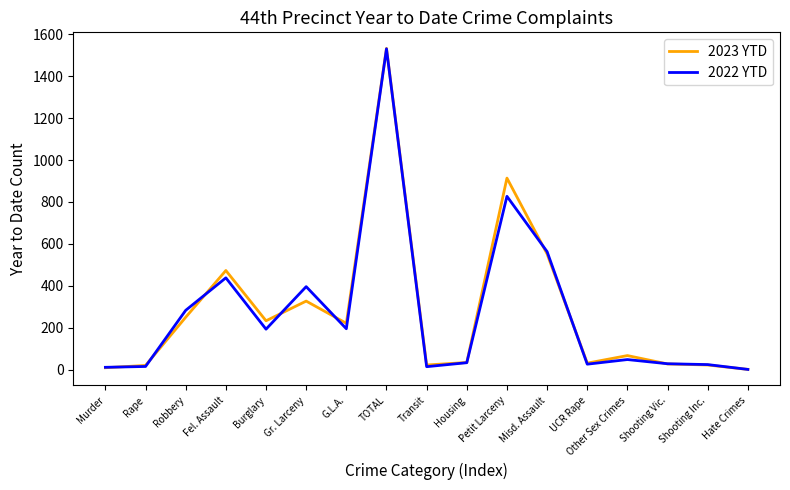

At which label does 2023 YTD first exceed 67?

Robbery